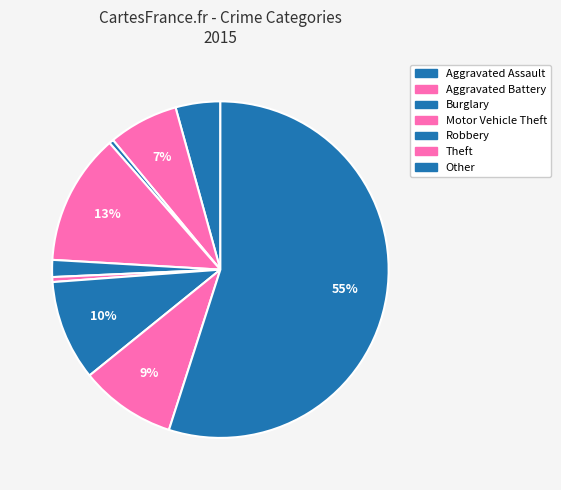

Count the number of slices in the pie.

9